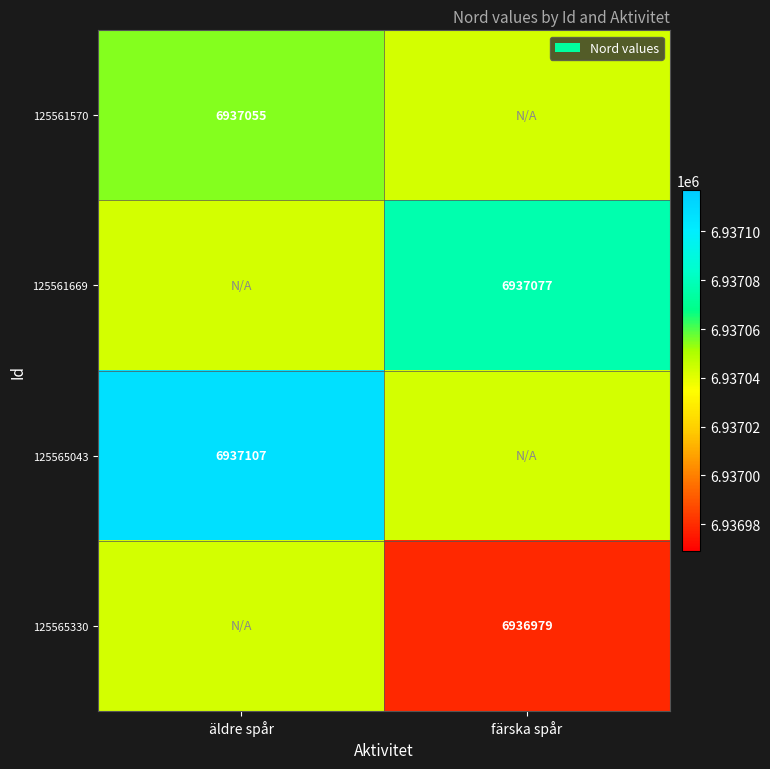

True or false: 125561669 has a value of 6937077 at färska spår.

True